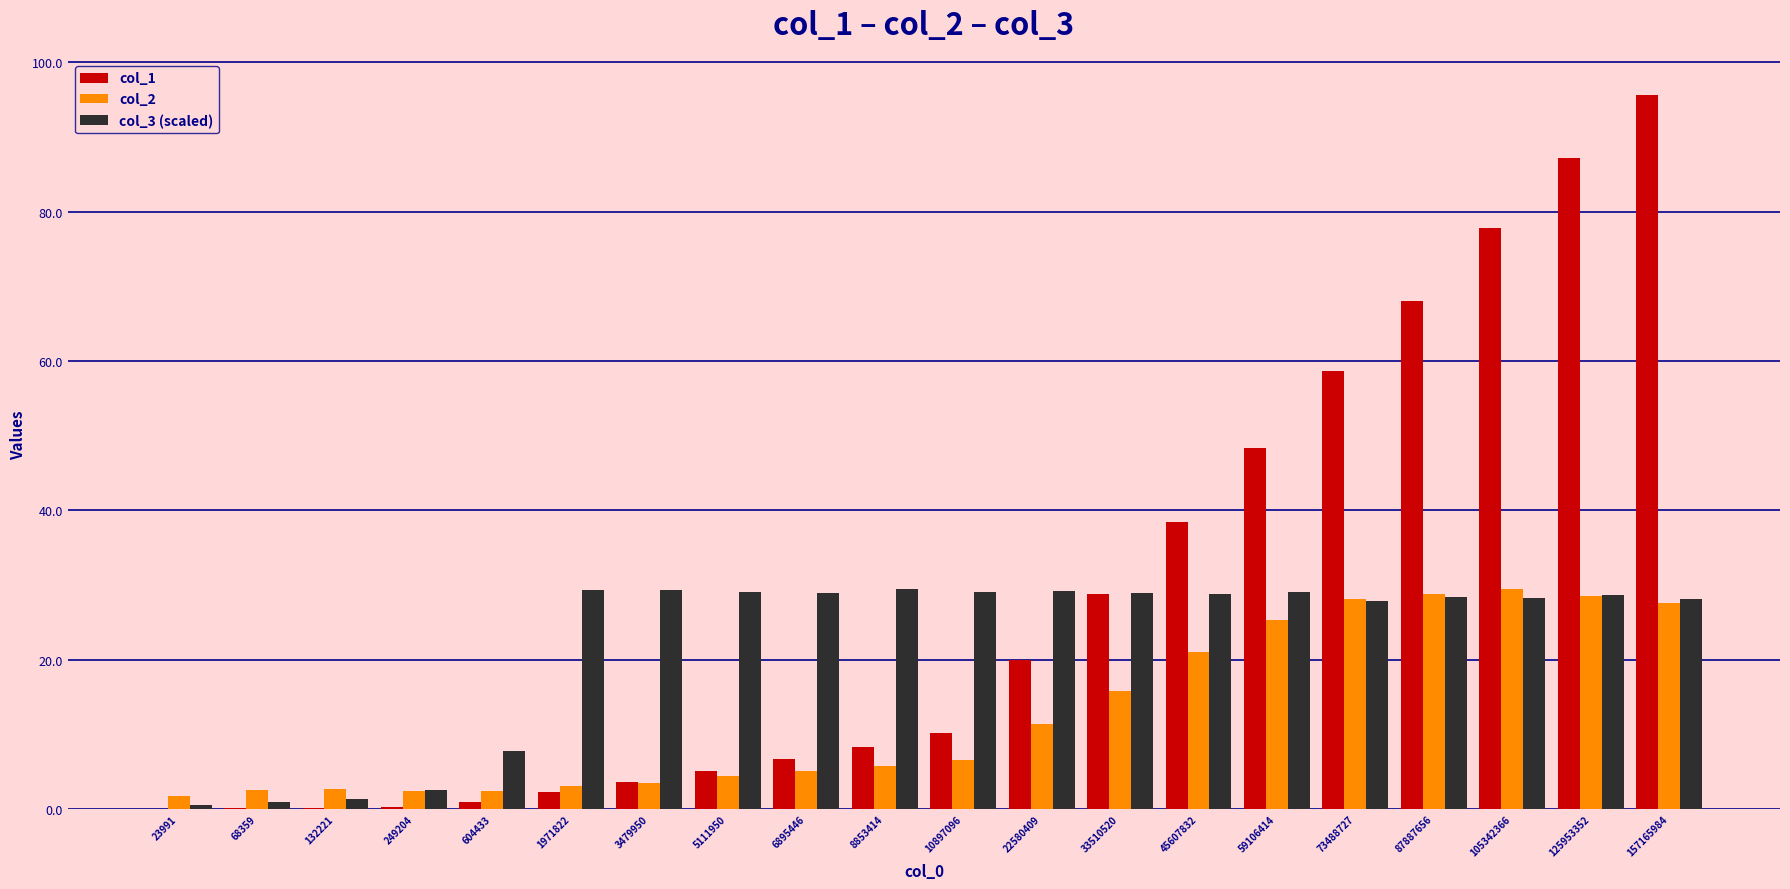

What are all the series names shown in the legend?

col_1, col_2, col_3 (scaled)